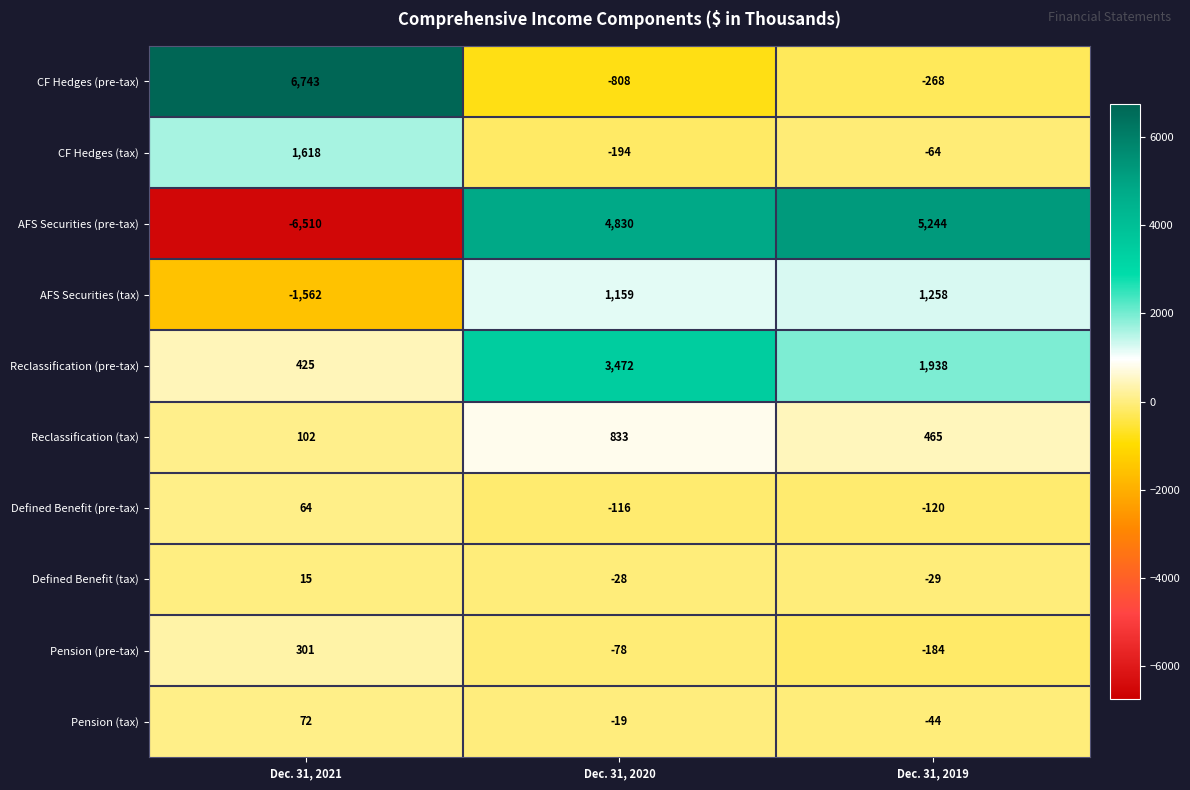

Between Dec. 31, 2021 and Dec. 31, 2019, which series saw the biggest shift?

AFS Securities (pre-tax)